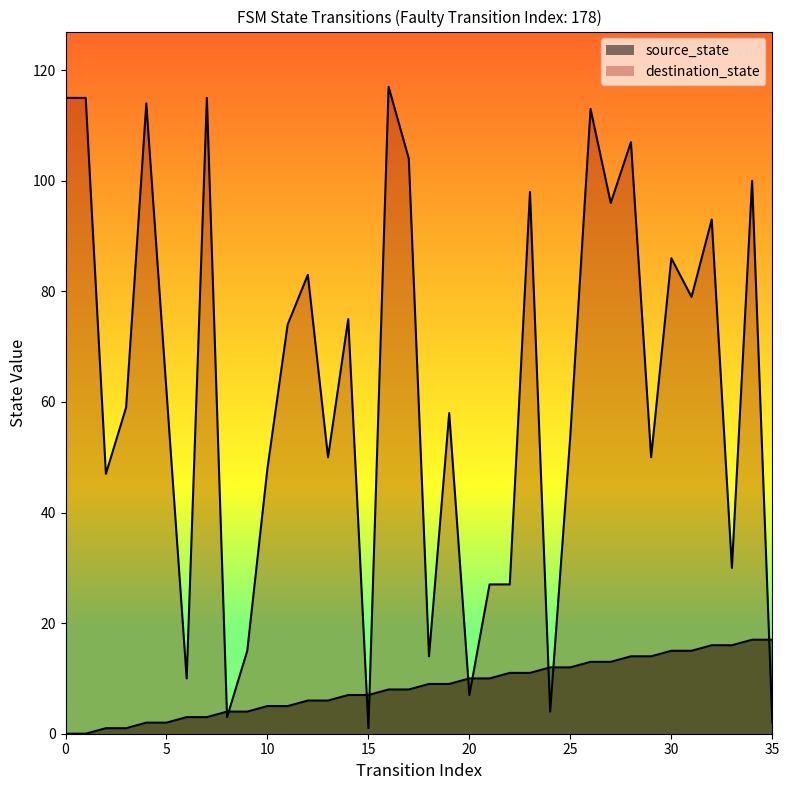

Which series changed the most between 6 and 21?

destination_state